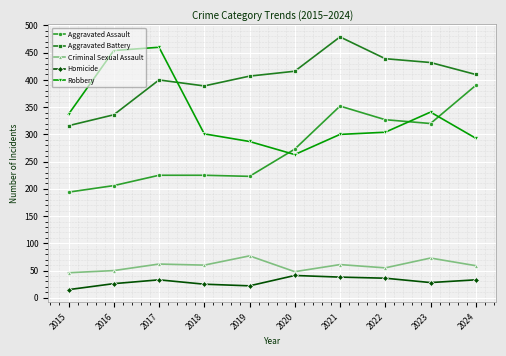

How many series are shown in this chart?

5